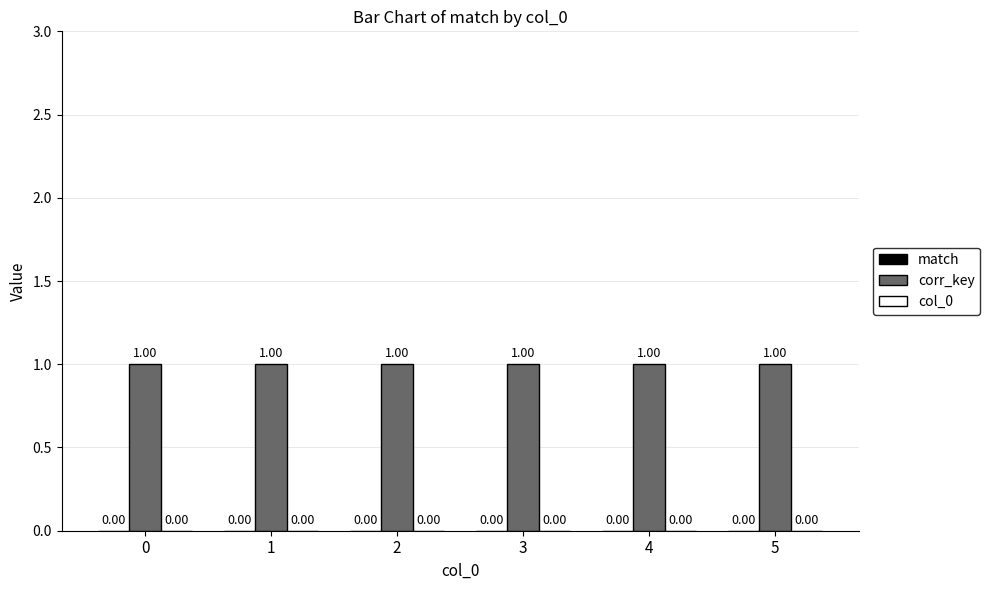

Which series has the largest range (max minus min)?

match